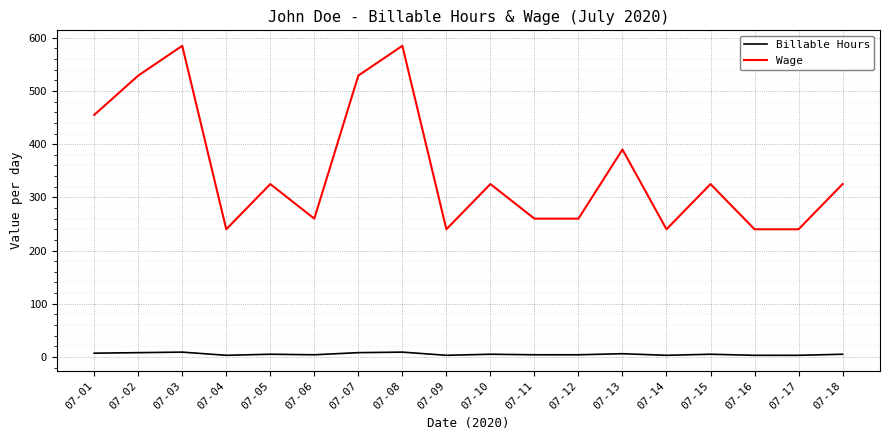

What is the sum of all Wage values?

6353